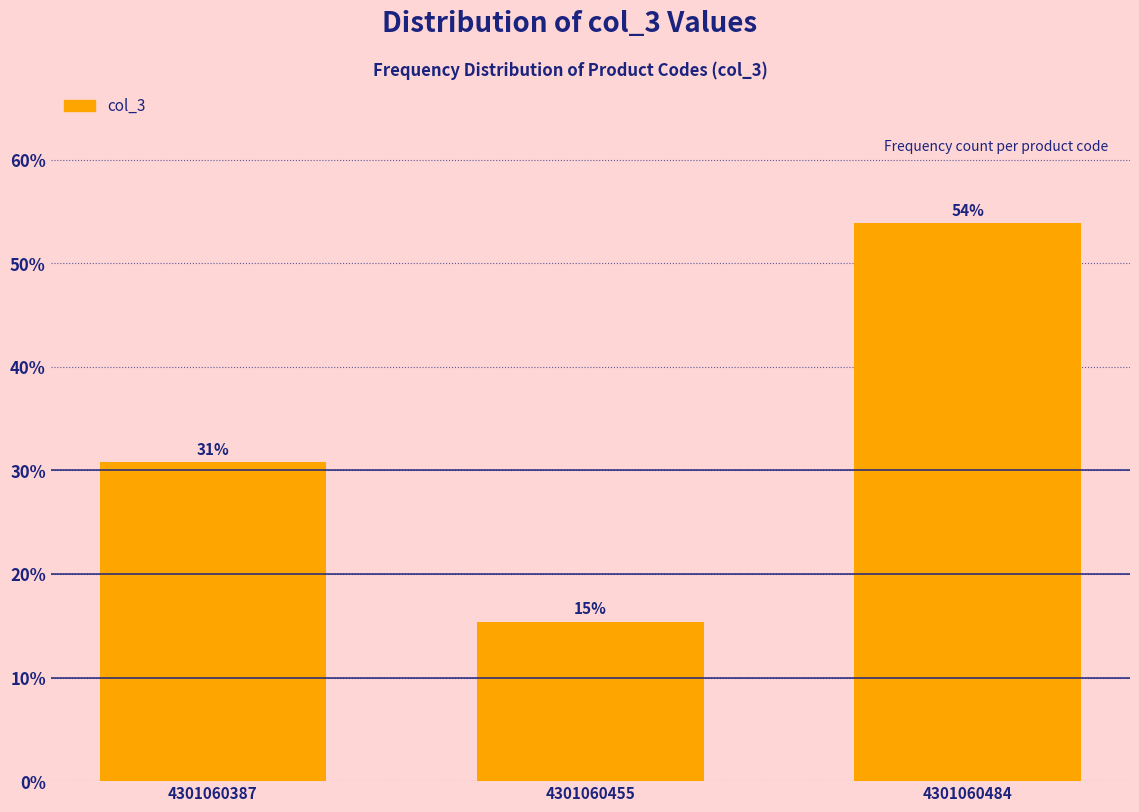

How many bars are there in total?

3